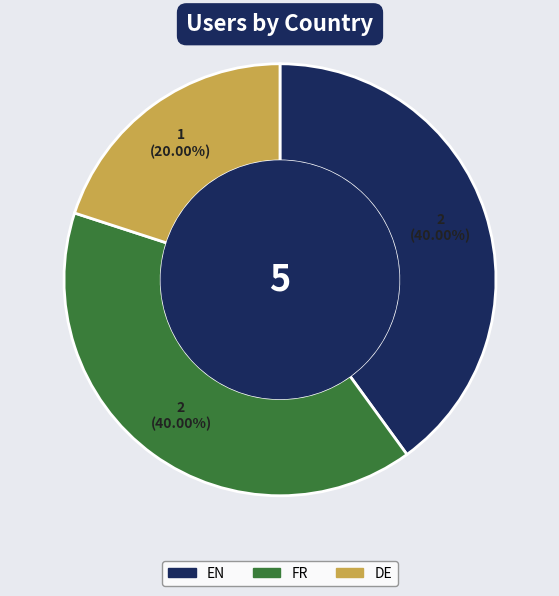

Is it true that EN is 25% of the pie?

False